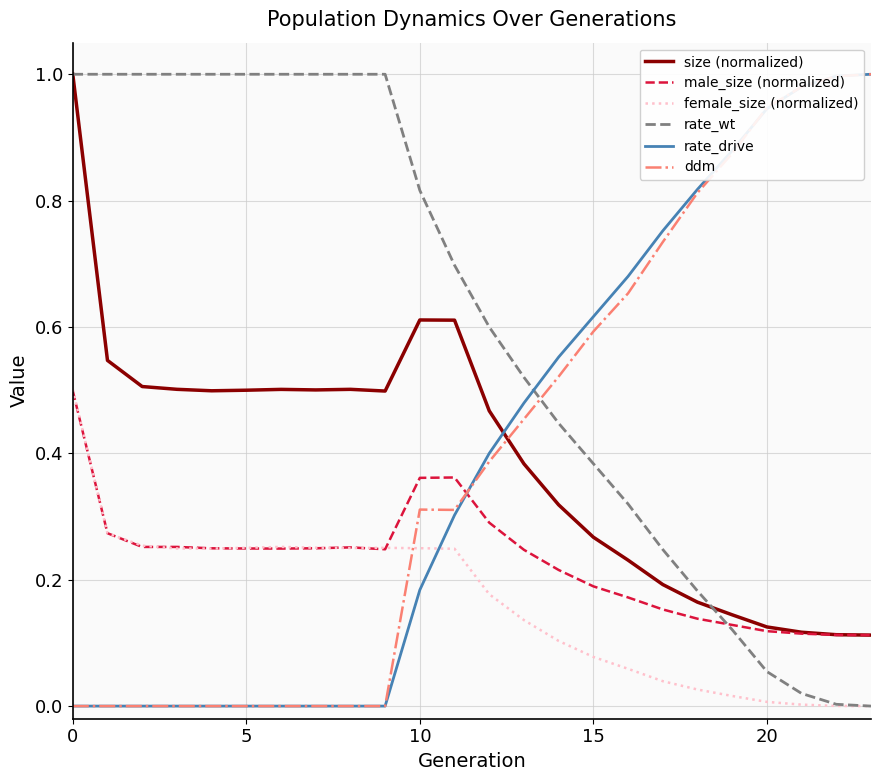

Which series has the largest total across all categories?

rate_wt